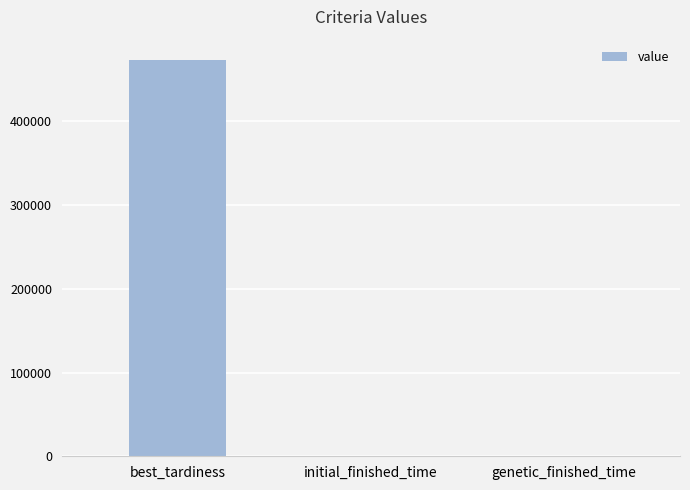

Which label corresponds to the largest value in the chart?

best_tardiness